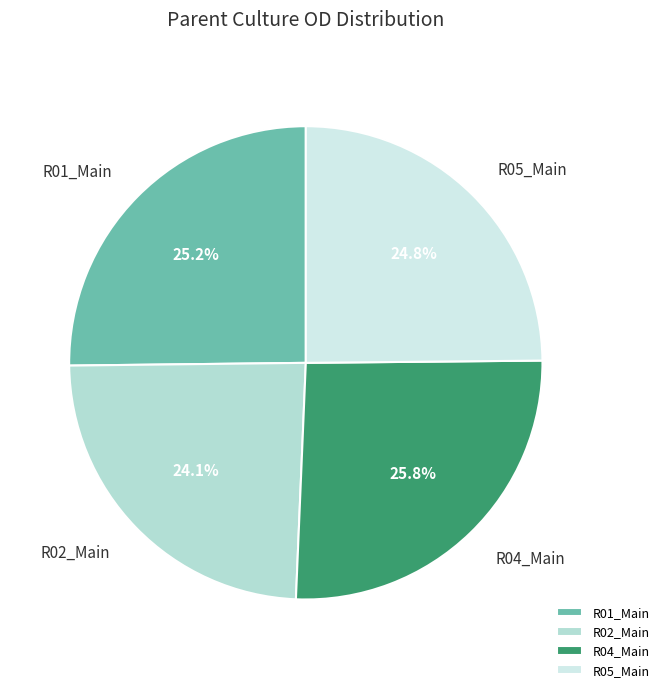

Does R02_Main account for over 50% of the chart?

No